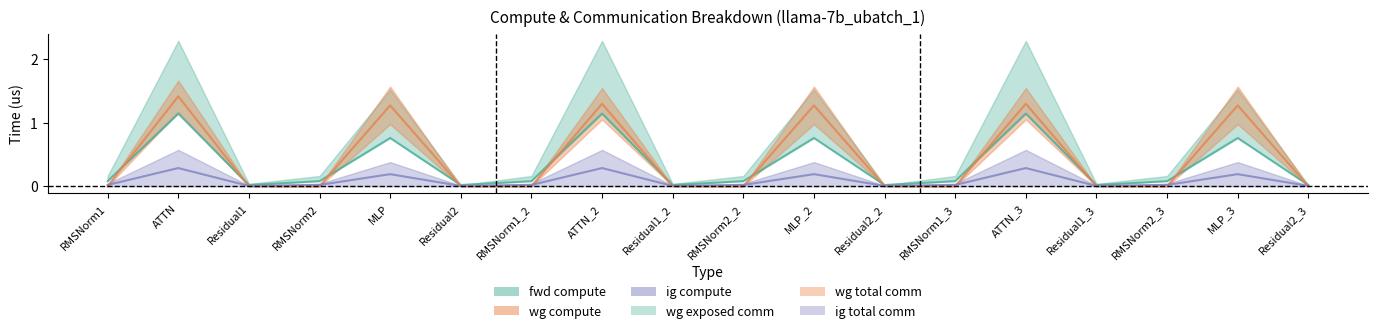

Is this an area chart (filled region under the line)?

No